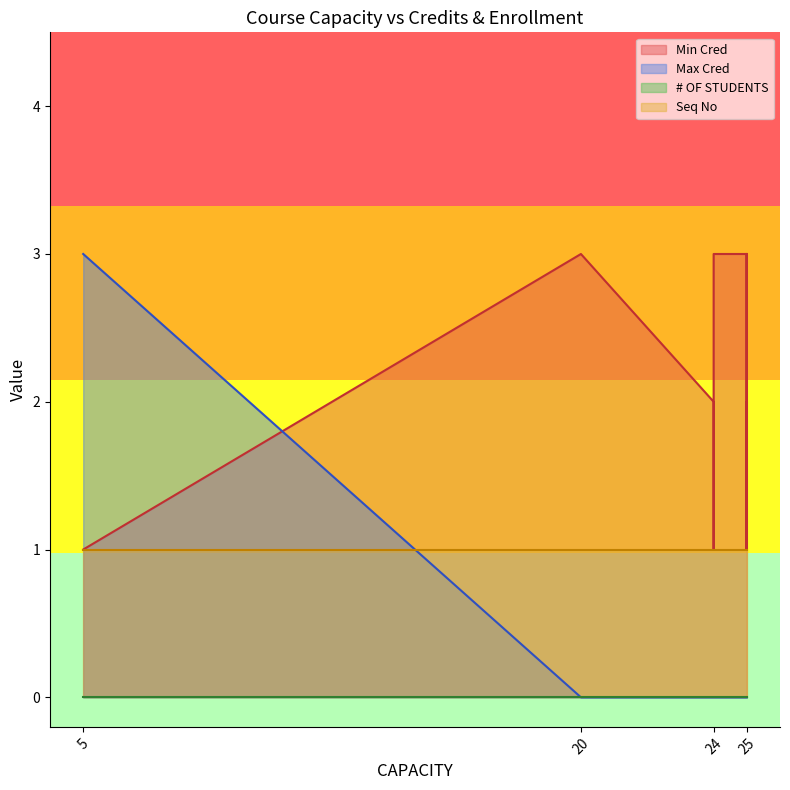

Is it true that Max Cred equals 1 at 25?

False